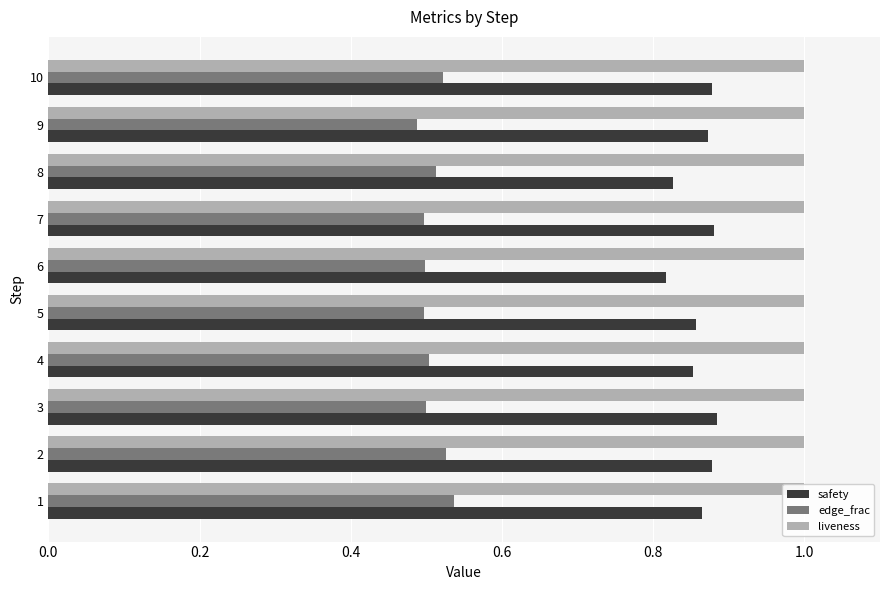

How many edge_frac values are between 0 and 1?

10